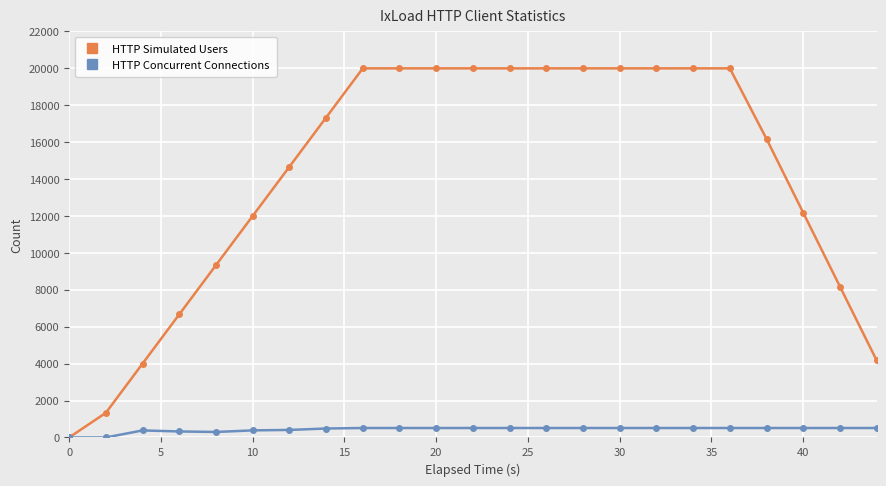

How many distinct data groups are displayed?

2